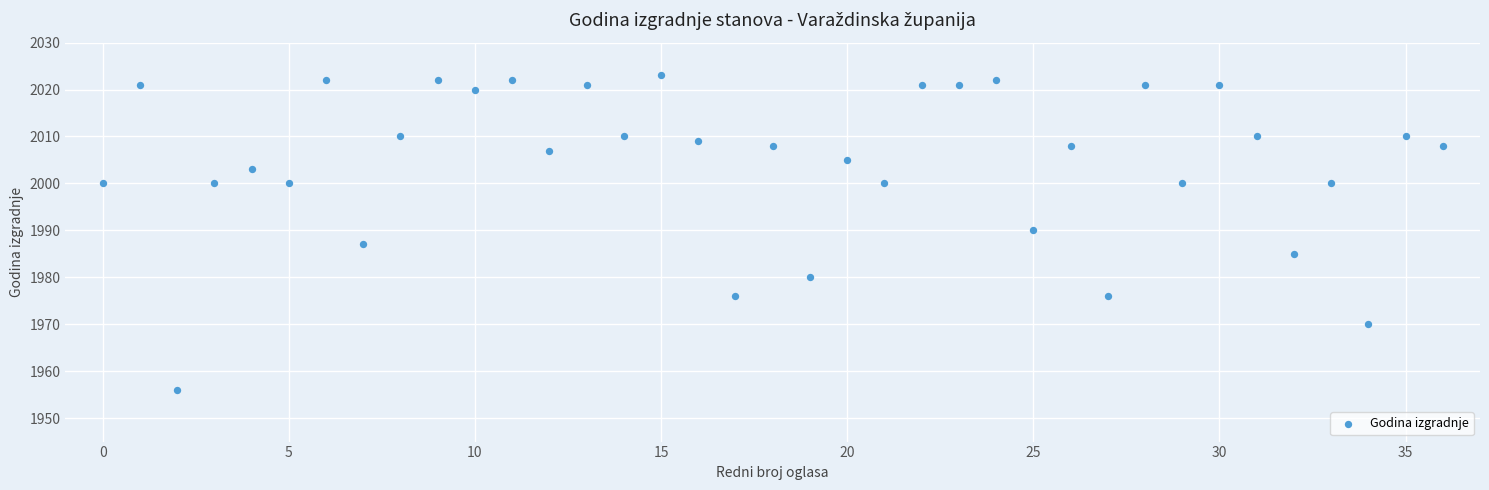

What Y value in the scatter plot is closest to 1989?

1990